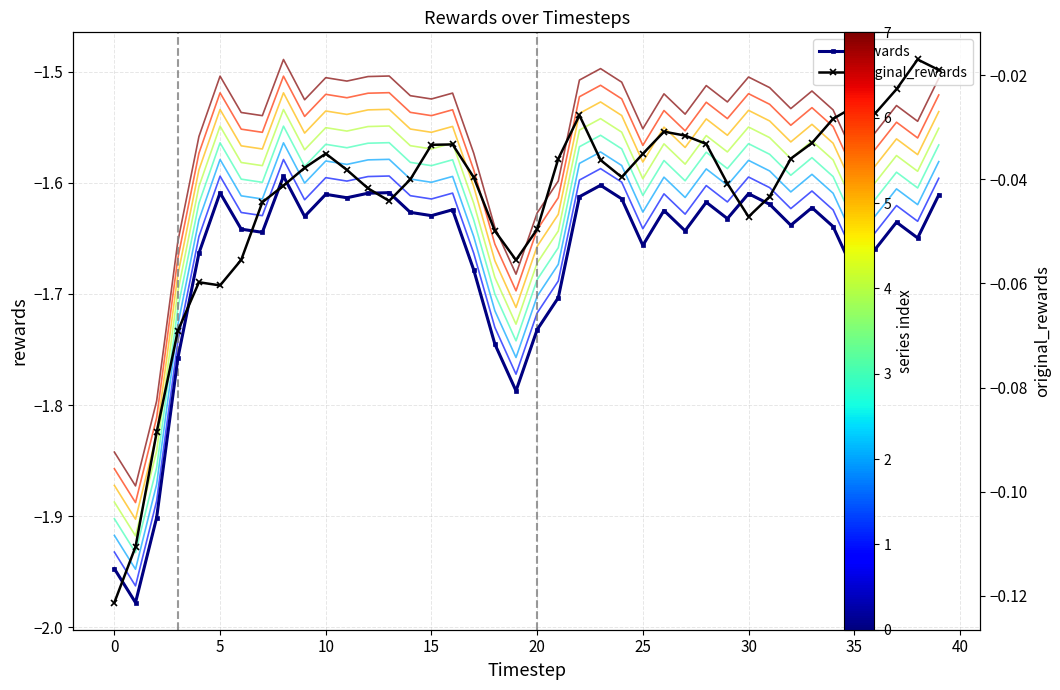

What is the sum of all rewards values?

-66.7